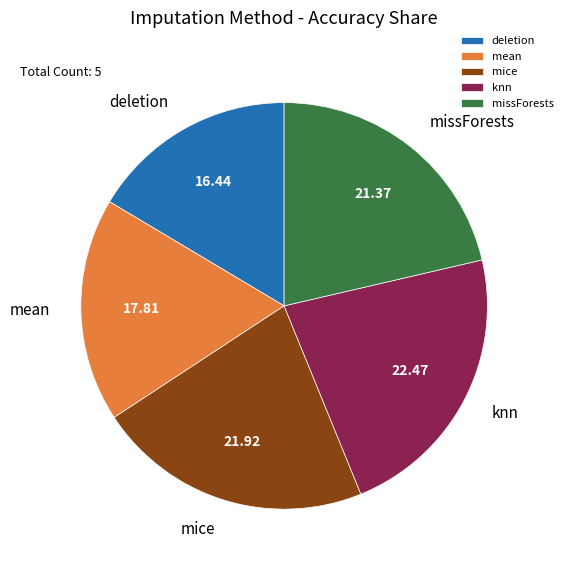

Is the sum of knn and mean greater than half?

No